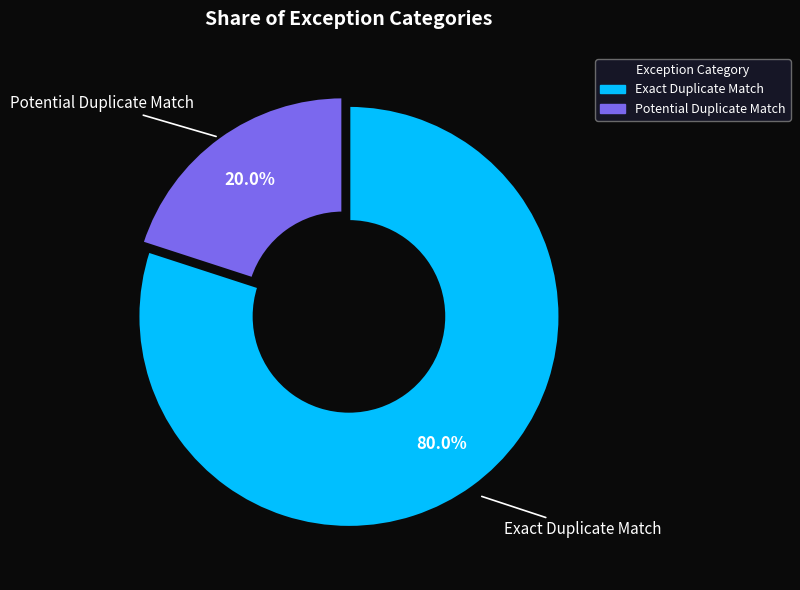

To the nearest percent, what is the difference between the largest and smallest slice percentages?

60%